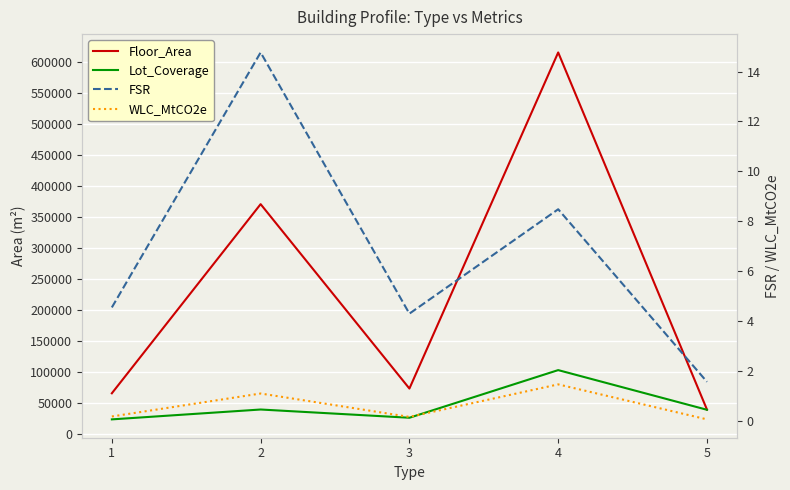

How many distinct data groups are displayed?

4